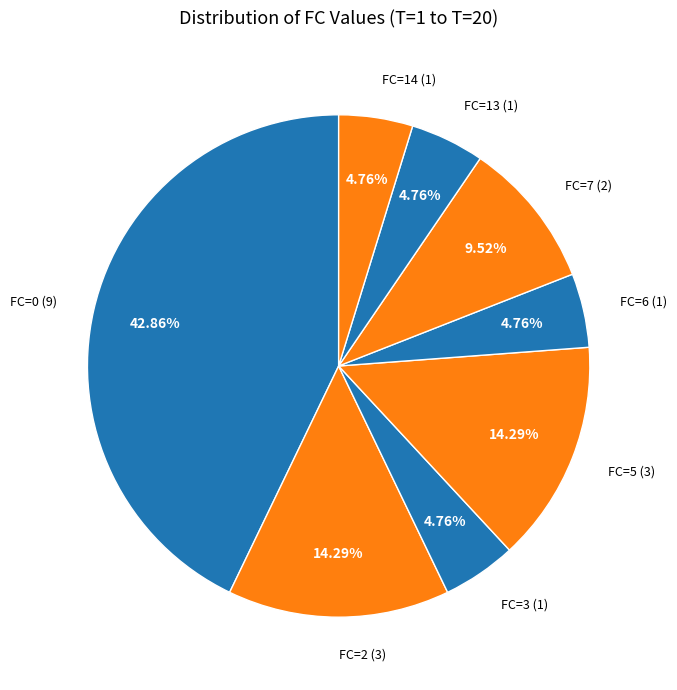

Does FC=3 represent more than half of the total?

No